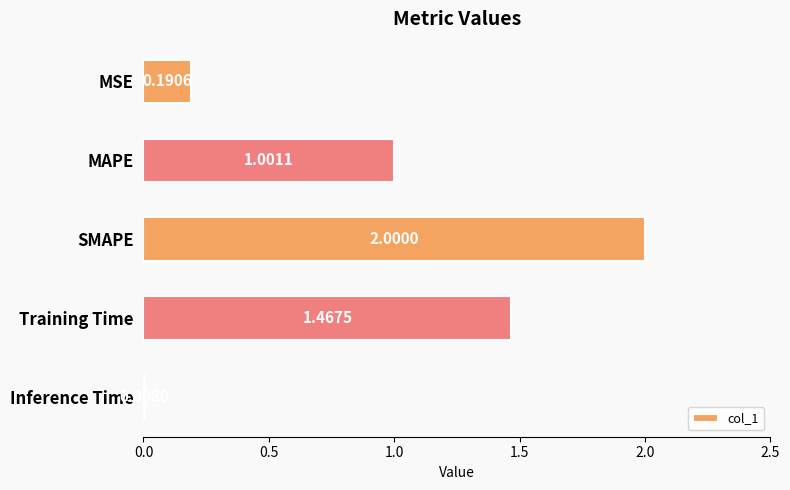

What is the label of the 5th bar from the top?

Inference Time